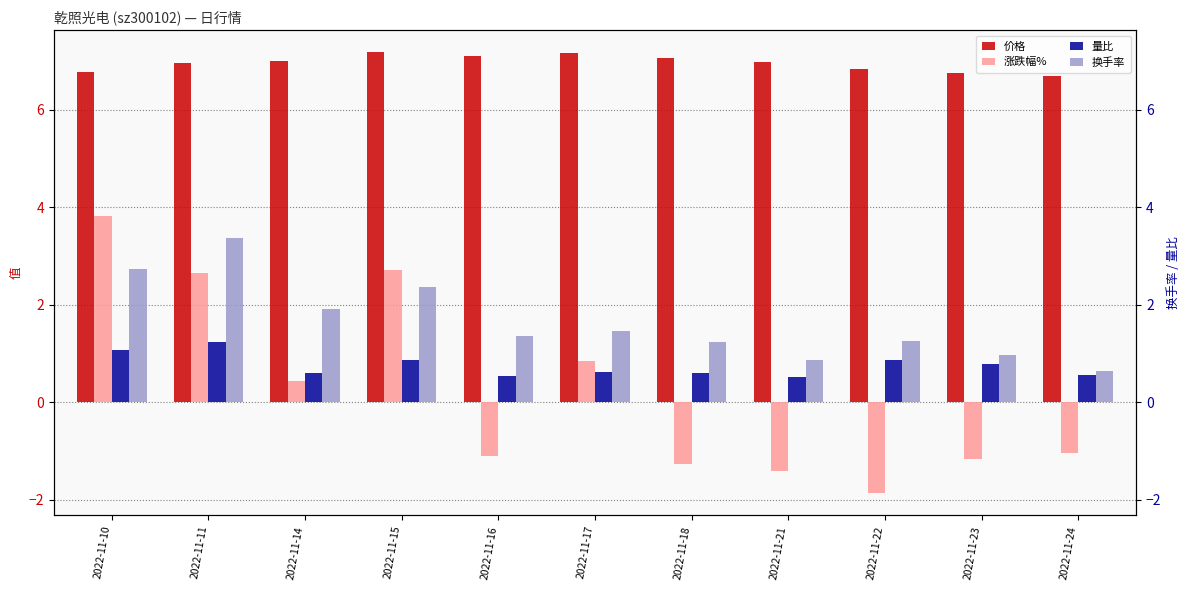

What is the average value of the 量比 series?

0.8